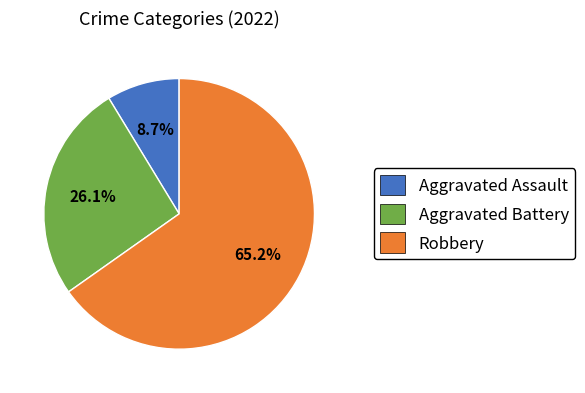

Is it true that Aggravated Battery is 34% of the pie?

False